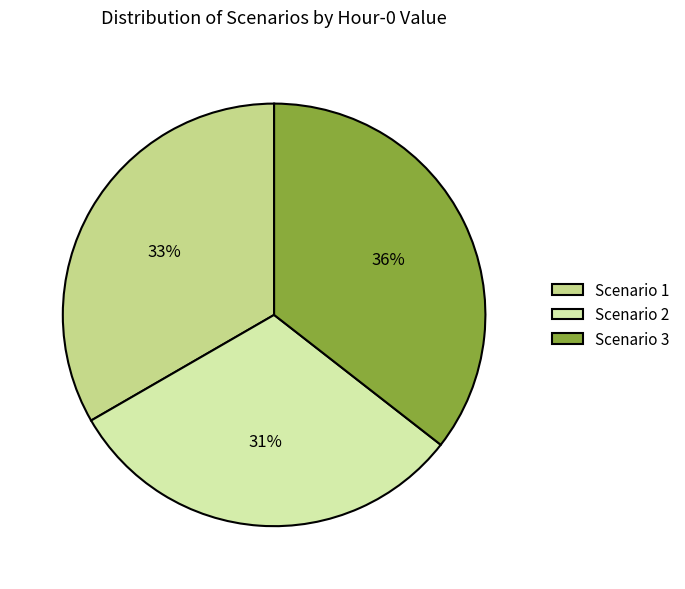

Count the number of slices in the pie.

3